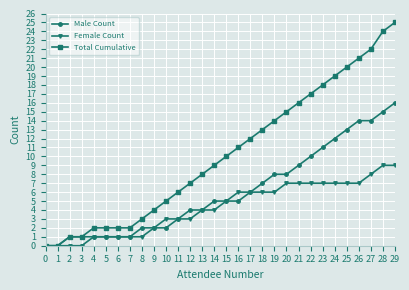

Which category has the highest value in the Male Count series?

29